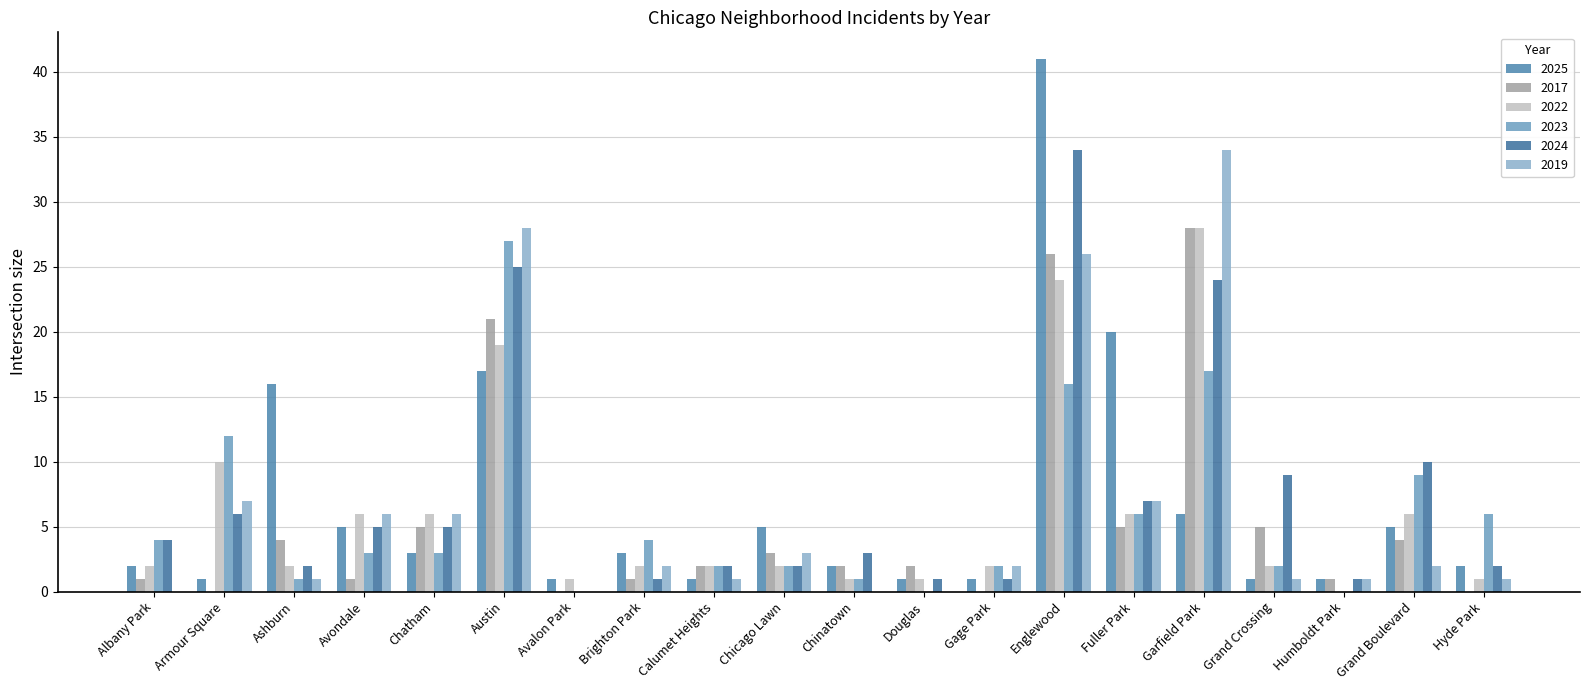

How many positive values does the 2024 series have?

19